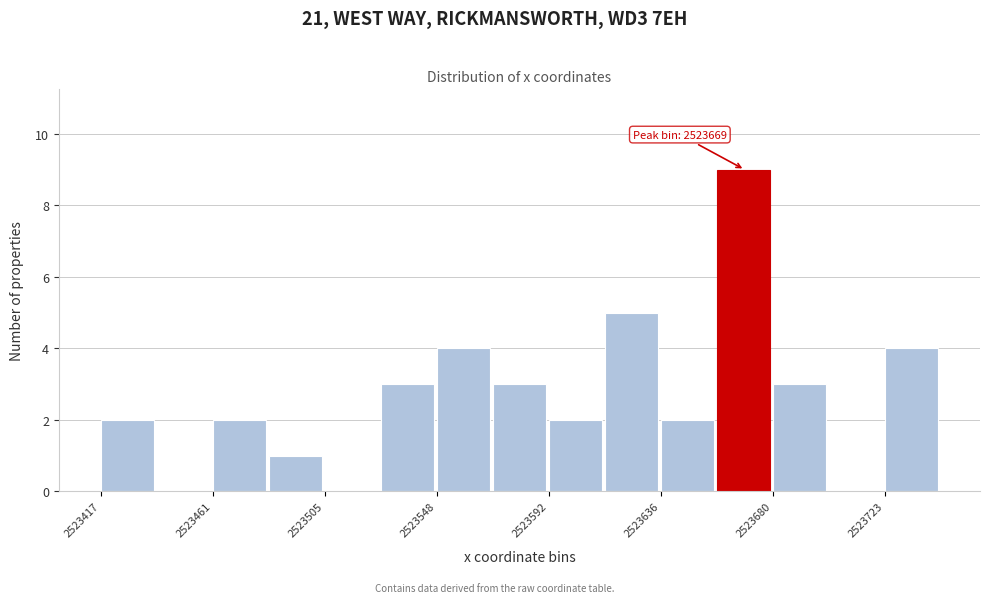

Over which range of the x-axis is the bar tallest?

2523660 to 2523680